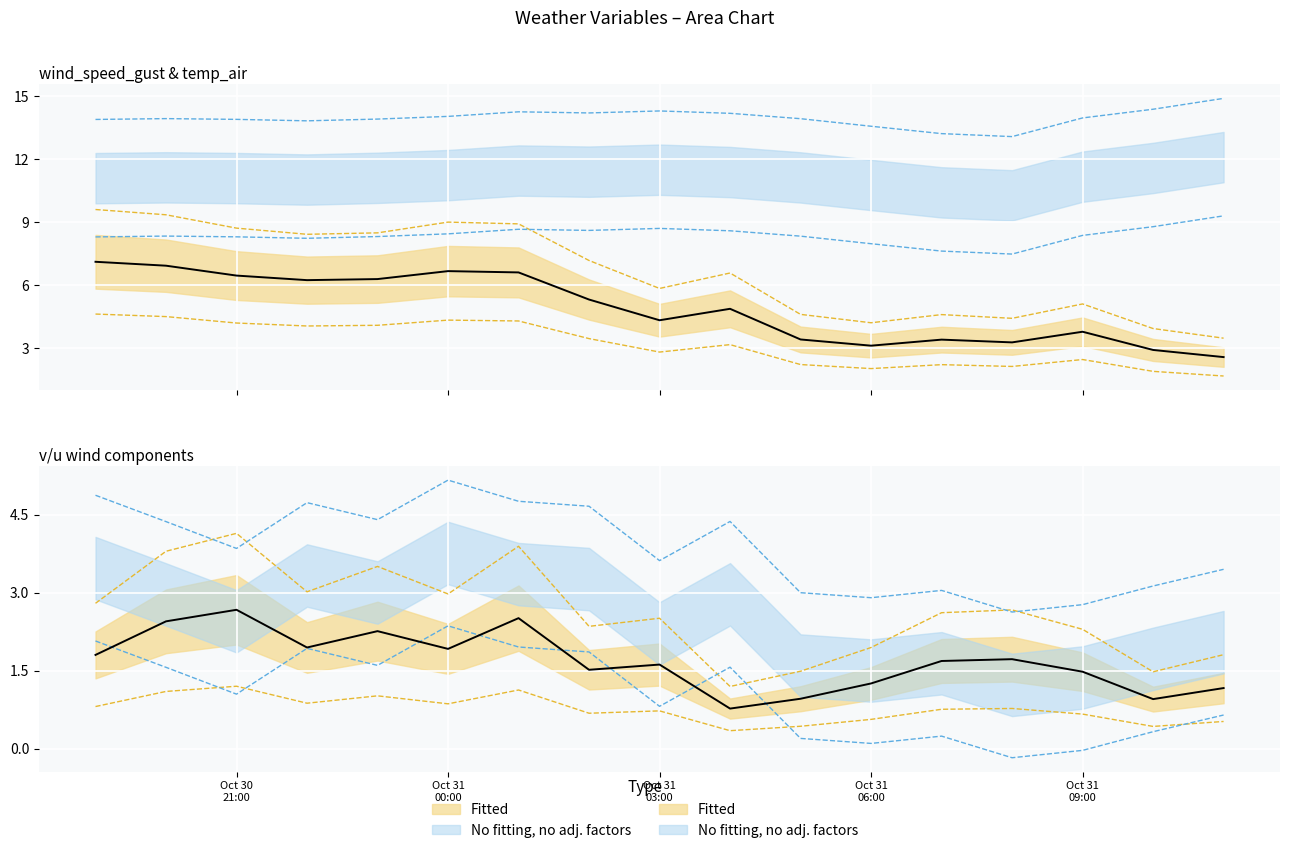

What is the difference between the maximum and minimum values in the wind_speed_gust series?

3.0